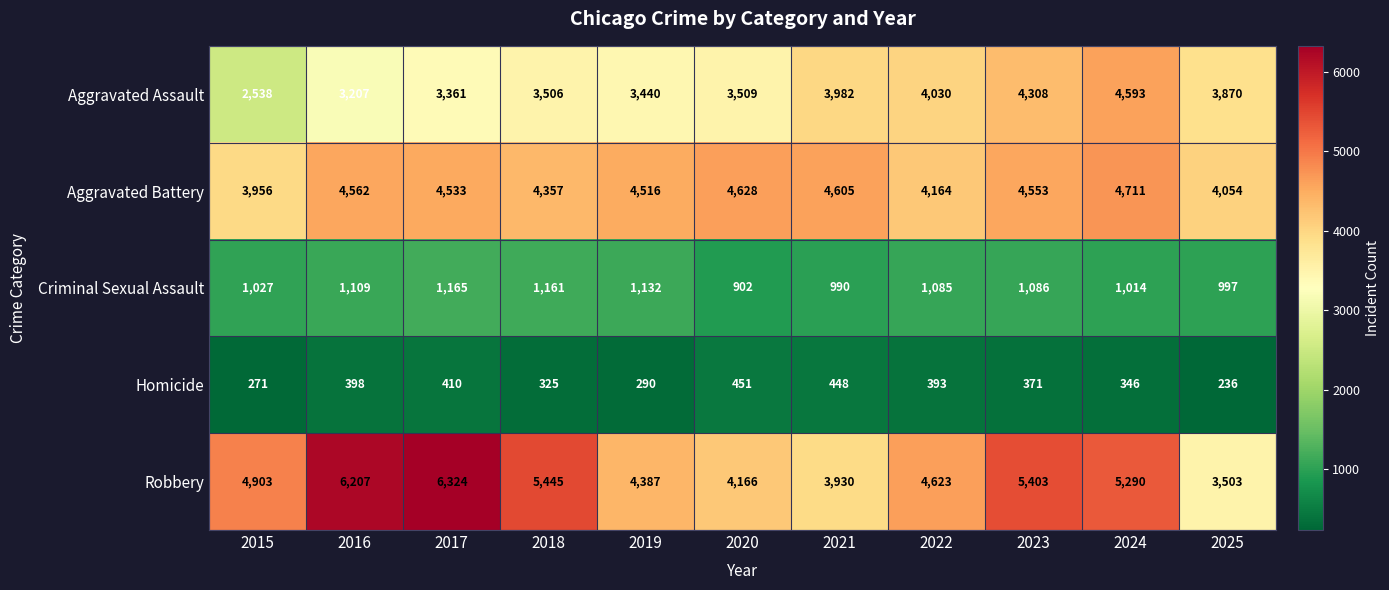

Which series has the widest spread of values?

Robbery